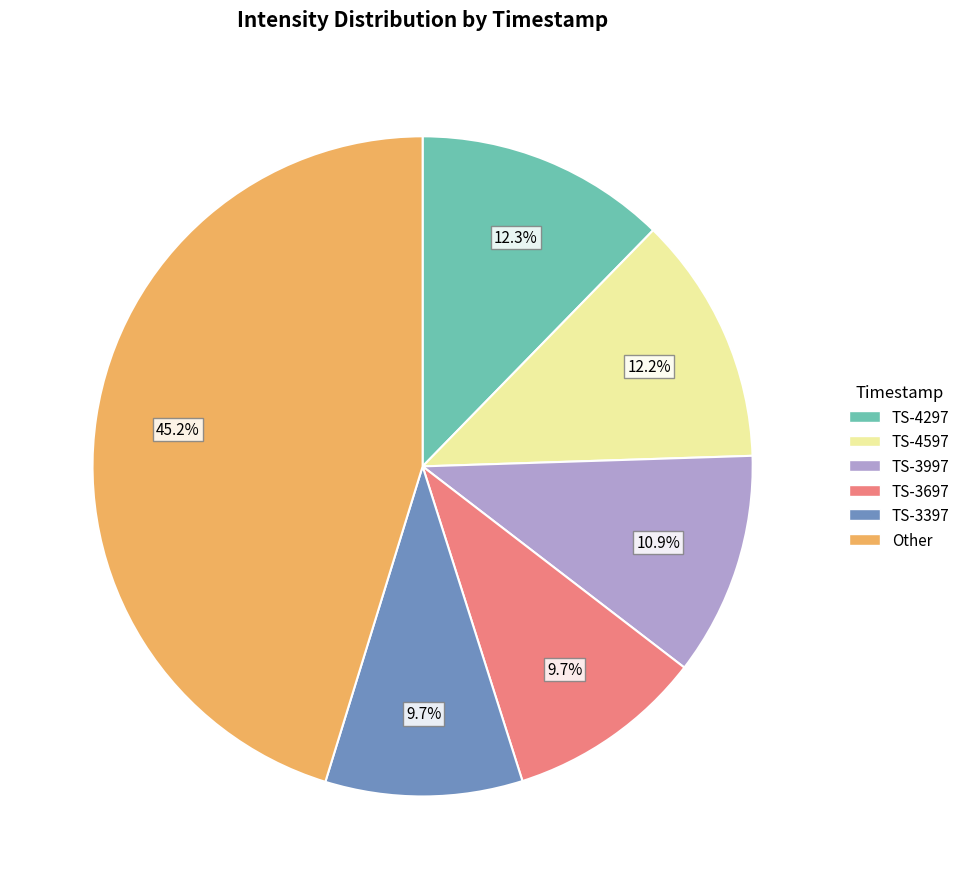

Does any single category account for the majority?

No